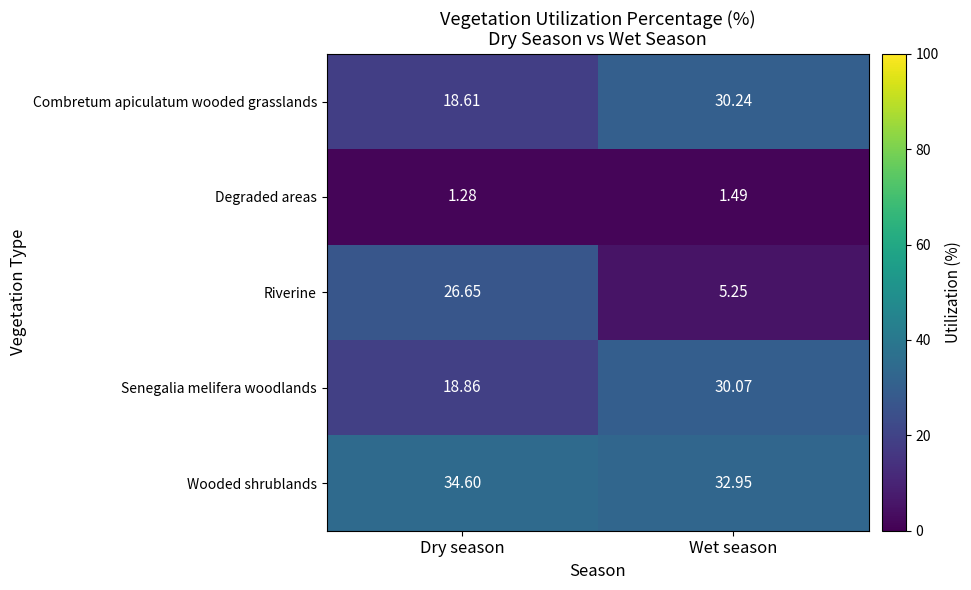

Which label corresponds to the largest value in the chart?

Dry season